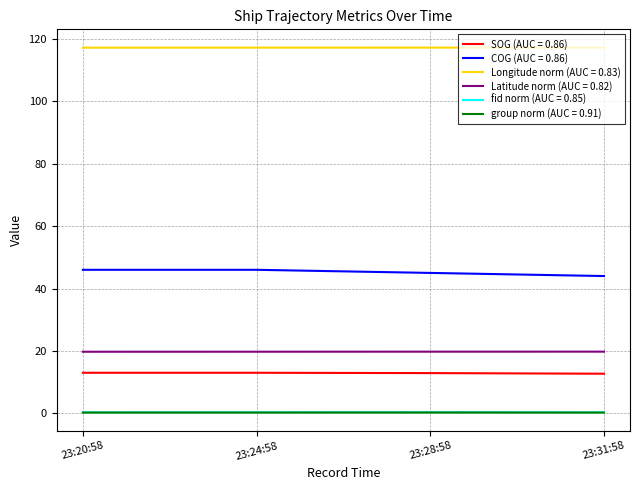

True or false: Latitude norm (AUC = 0.82) has a value of 19.8 at 23:28:58.

True